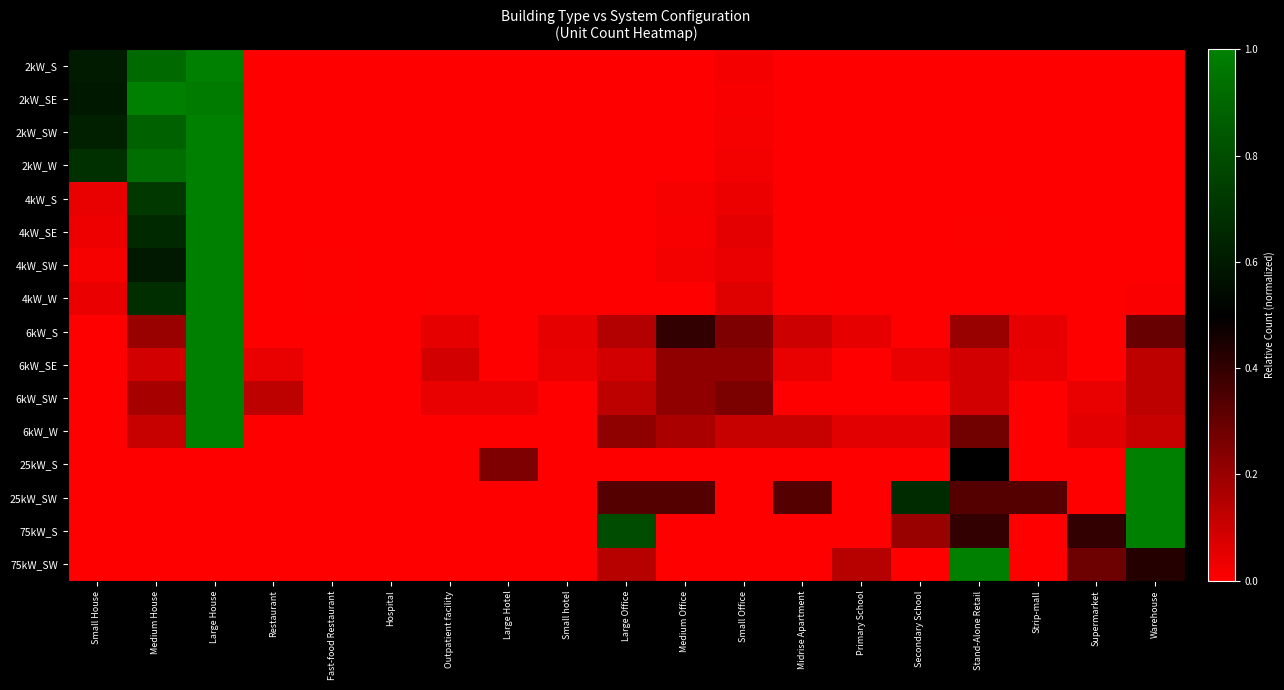

Reading right to left, what are all the values shown in this chart?

2kW_S: Warehouse=0.0	Supermarket=0.0	Strip-mall=0.0	Stand-Alone Retail=0.0	Secondary School=0.0	Primary School=0.0	Midrise Apartment=0.0	Small Office=0.0	Medium Office=0.0	Large Office=0.0	Small hotel=0.0	Large Hotel=0.0	Outpatient facility=0.0	Hospital=0.0	Fast-food Restaurant=0.0	Restaurant=0.0	Large House=1.0	Medium House=0.9	Small House=0.6
2kW_SE: Warehouse=0.0	Supermarket=0.0	Strip-mall=0.0	Stand-Alone Retail=0.0	Secondary School=0.0	Primary School=0.0	Midrise Apartment=0.0	Small Office=0.0	Medium Office=0.0	Large Office=0.0	Small hotel=0.0	Large Hotel=0.0	Outpatient facility=0.0	Hospital=0.0	Fast-food Restaurant=0.0	Restaurant=0.0	Large House=1.0	Medium House=1.0	Small House=0.6
2kW_SW: Warehouse=0.0	Supermarket=0.0	Strip-mall=0.0	Stand-Alone Retail=0.0	Secondary School=0.0	Primary School=0.0	Midrise Apartment=0.0	Small Office=0.0	Medium Office=0.0	Large Office=0.0	Small hotel=0.0	Large Hotel=0.0	Outpatient facility=0.0	Hospital=0.0	Fast-food Restaurant=0.0	Restaurant=0.0	Large House=1.0	Medium House=0.9	Small House=0.6
2kW_W: Warehouse=0.0	Supermarket=0.0	Strip-mall=0.0	Stand-Alone Retail=0.0	Secondary School=0.0	Primary School=0.0	Midrise Apartment=0.0	Small Office=0.0	Medium Office=0.0	Large Office=0.0	Small hotel=0.0	Large Hotel=0.0	Outpatient facility=0.0	Hospital=0.0	Fast-food Restaurant=0.0	Restaurant=0.0	Large House=1.0	Medium House=0.9	Small House=0.7
4kW_S: Warehouse=0.0	Supermarket=0.0	Strip-mall=0.0	Stand-Alone Retail=0.0	Secondary School=0.0	Primary School=0.0	Midrise Apartment=0.0	Small Office=0.0	Medium Office=0.0	Large Office=0.0	Small hotel=0.0	Large Hotel=0.0	Outpatient facility=0.0	Hospital=0.0	Fast-food Restaurant=0.0	Restaurant=0.0	Large House=1.0	Medium House=0.7	Small House=0.0
4kW_SE: Warehouse=0.0	Supermarket=0.0	Strip-mall=0.0	Stand-Alone Retail=0.0	Secondary School=0.0	Primary School=0.0	Midrise Apartment=0.0	Small Office=0.1	Medium Office=0.0	Large Office=0.0	Small hotel=0.0	Large Hotel=0.0	Outpatient facility=0.0	Hospital=0.0	Fast-food Restaurant=0.0	Restaurant=0.0	Large House=1.0	Medium House=0.7	Small House=0.0
4kW_SW: Warehouse=0.0	Supermarket=0.0	Strip-mall=0.0	Stand-Alone Retail=0.0	Secondary School=0.0	Primary School=0.0	Midrise Apartment=0.0	Small Office=0.0	Medium Office=0.0	Large Office=0.0	Small hotel=0.0	Large Hotel=0.0	Outpatient facility=0.0	Hospital=0.0	Fast-food Restaurant=0.0	Restaurant=0.0	Large House=1.0	Medium House=0.6	Small House=0.0
4kW_W: Warehouse=0.0	Supermarket=0.0	Strip-mall=0.0	Stand-Alone Retail=0.0	Secondary School=0.0	Primary School=0.0	Midrise Apartment=0.0	Small Office=0.1	Medium Office=0.0	Large Office=0.0	Small hotel=0.0	Large Hotel=0.0	Outpatient facility=0.0	Hospital=0.0	Fast-food Restaurant=0.0	Restaurant=0.0	Large House=1.0	Medium House=0.7	Small House=0.0
6kW_S: Warehouse=0.3	Supermarket=0.0	Strip-mall=0.1	Stand-Alone Retail=0.2	Secondary School=0.0	Primary School=0.1	Midrise Apartment=0.1	Small Office=0.2	Medium Office=0.4	Large Office=0.1	Small hotel=0.1	Large Hotel=0.0	Outpatient facility=0.1	Hospital=0.0	Fast-food Restaurant=0.0	Restaurant=0.0	Large House=1.0	Medium House=0.2	Small House=0.0
6kW_SE: Warehouse=0.1	Supermarket=0.0	Strip-mall=0.0	Stand-Alone Retail=0.1	Secondary School=0.0	Primary School=0.0	Midrise Apartment=0.0	Small Office=0.2	Medium Office=0.2	Large Office=0.1	Small hotel=0.0	Large Hotel=0.0	Outpatient facility=0.1	Hospital=0.0	Fast-food Restaurant=0.0	Restaurant=0.0	Large House=1.0	Medium House=0.1	Small House=0.0
6kW_SW: Warehouse=0.1	Supermarket=0.0	Strip-mall=0.0	Stand-Alone Retail=0.1	Secondary School=0.0	Primary School=0.0	Midrise Apartment=0.0	Small Office=0.3	Medium Office=0.2	Large Office=0.1	Small hotel=0.0	Large Hotel=0.0	Outpatient facility=0.0	Hospital=0.0	Fast-food Restaurant=0.0	Restaurant=0.1	Large House=1.0	Medium House=0.2	Small House=0.0
6kW_W: Warehouse=0.1	Supermarket=0.1	Strip-mall=0.0	Stand-Alone Retail=0.3	Secondary School=0.1	Primary School=0.1	Midrise Apartment=0.1	Small Office=0.1	Medium Office=0.2	Large Office=0.2	Small hotel=0.0	Large Hotel=0.0	Outpatient facility=0.0	Hospital=0.0	Fast-food Restaurant=0.0	Restaurant=0.0	Large House=1.0	Medium House=0.1	Small House=0.0
25kW_S: Warehouse=1.0	Supermarket=0.0	Strip-mall=0.0	Stand-Alone Retail=0.5	Secondary School=0.0	Primary School=0.0	Midrise Apartment=0.0	Small Office=0.0	Medium Office=0.0	Large Office=0.0	Small hotel=0.0	Large Hotel=0.2	Outpatient facility=0.0	Hospital=0.0	Fast-food Restaurant=0.0	Restaurant=0.0	Large House=0.0	Medium House=0.0	Small House=0.0
25kW_SW: Warehouse=1.0	Supermarket=0.0	Strip-mall=0.3	Stand-Alone Retail=0.3	Secondary School=0.7	Primary School=0.0	Midrise Apartment=0.3	Small Office=0.0	Medium Office=0.3	Large Office=0.3	Small hotel=0.0	Large Hotel=0.0	Outpatient facility=0.0	Hospital=0.0	Fast-food Restaurant=0.0	Restaurant=0.0	Large House=0.0	Medium House=0.0	Small House=0.0
75kW_S: Warehouse=1.0	Supermarket=0.4	Strip-mall=0.0	Stand-Alone Retail=0.4	Secondary School=0.2	Primary School=0.0	Midrise Apartment=0.0	Small Office=0.0	Medium Office=0.0	Large Office=0.8	Small hotel=0.0	Large Hotel=0.0	Outpatient facility=0.0	Hospital=0.0	Fast-food Restaurant=0.0	Restaurant=0.0	Large House=0.0	Medium House=0.0	Small House=0.0
75kW_SW: Warehouse=0.4	Supermarket=0.3	Strip-mall=0.0	Stand-Alone Retail=1.0	Secondary School=0.0	Primary School=0.1	Midrise Apartment=0.0	Small Office=0.0	Medium Office=0.0	Large Office=0.1	Small hotel=0.0	Large Hotel=0.0	Outpatient facility=0.0	Hospital=0.0	Fast-food Restaurant=0.0	Restaurant=0.0	Large House=0.0	Medium House=0.0	Small House=0.0